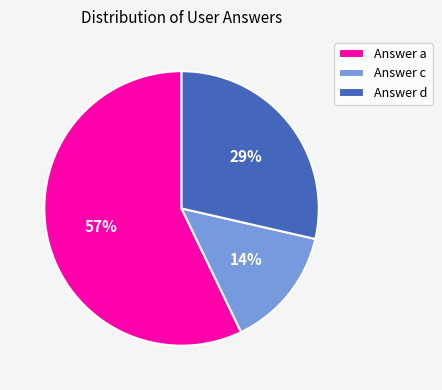

Combined, do Answer d and Answer a account for over 50%?

Yes